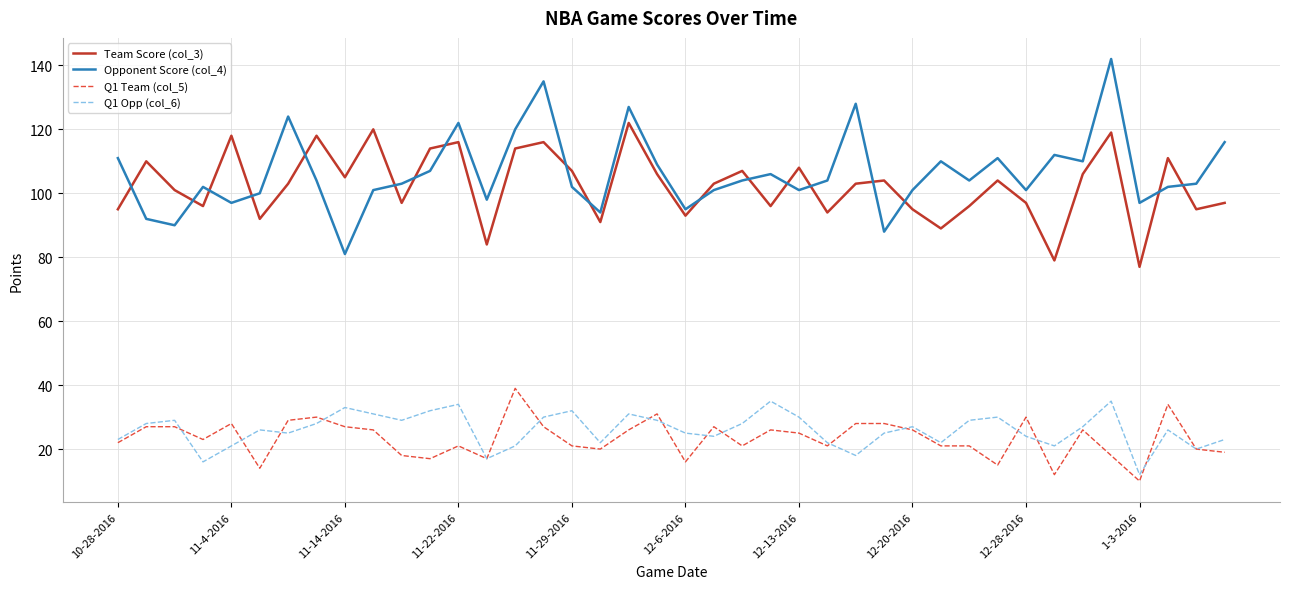

What is the highest value of the Opponent Score (col_4) series?

142